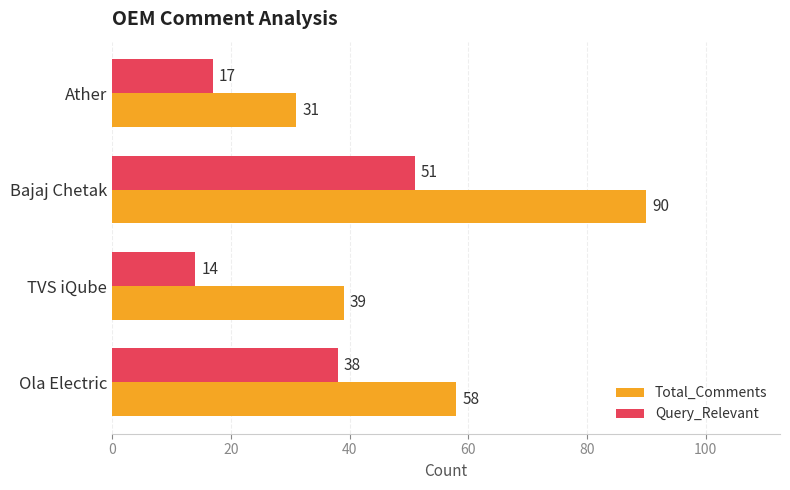

What is the sum of all Query_Relevant values?

120